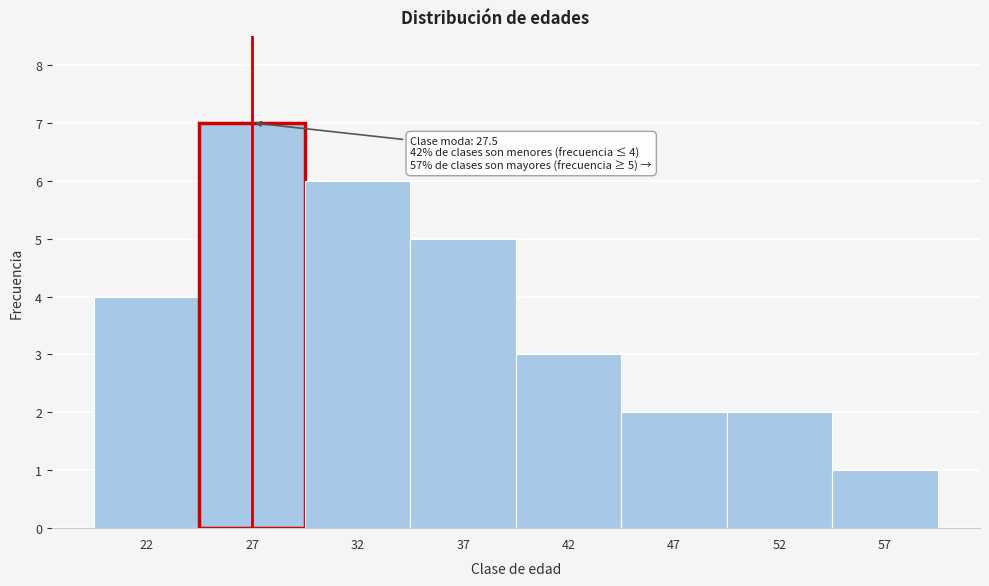

Reading left to right, extract all data points from this chart.

22=4	27=7	32=6	37=5	42=3	47=2	52=2	57=1